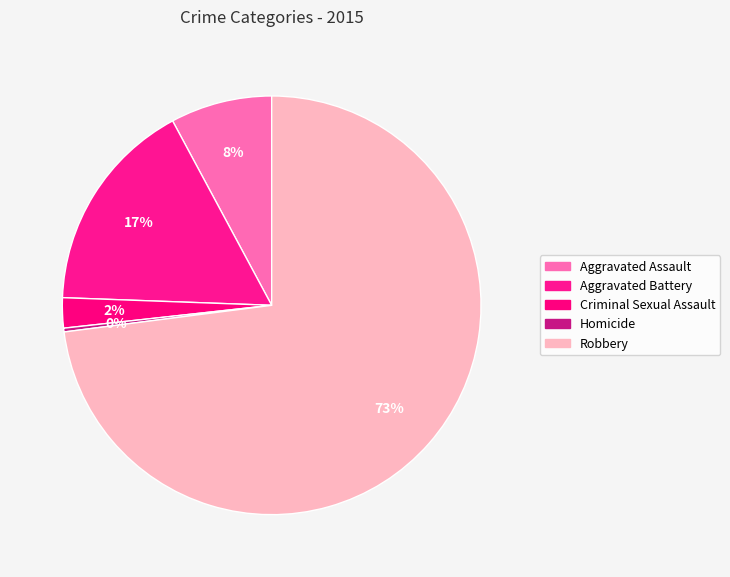

What is the smallest slice in the pie chart?

Homicide